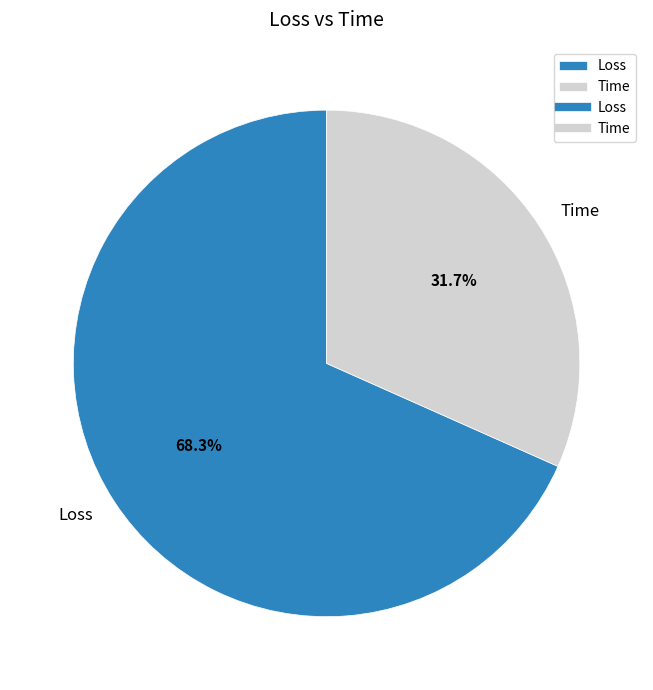

To the nearest percent, what is the combined percentage of Time and Loss?

100%